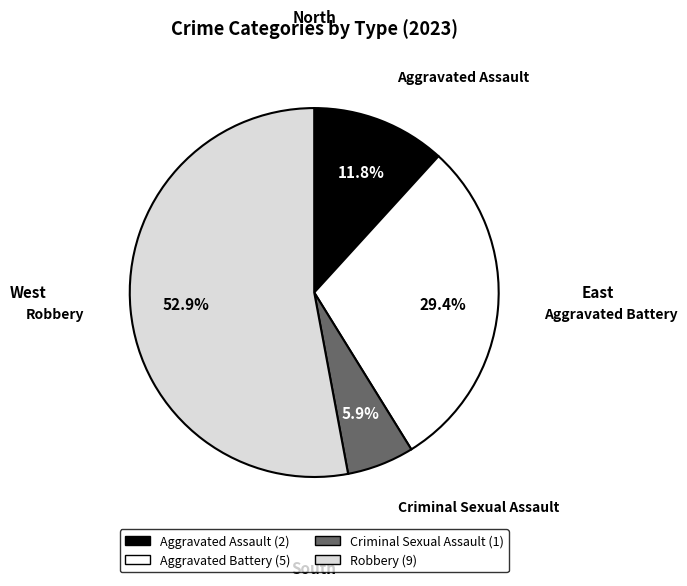

Which has a higher value, Aggravated Battery or Criminal Sexual Assault?

Aggravated Battery